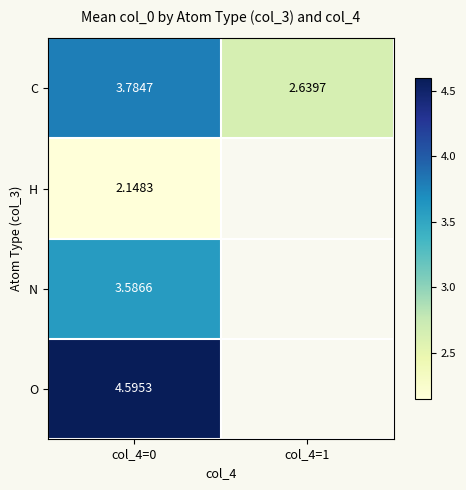

Rank the series at col_4=0 from lowest to highest value.

H, N, C, O